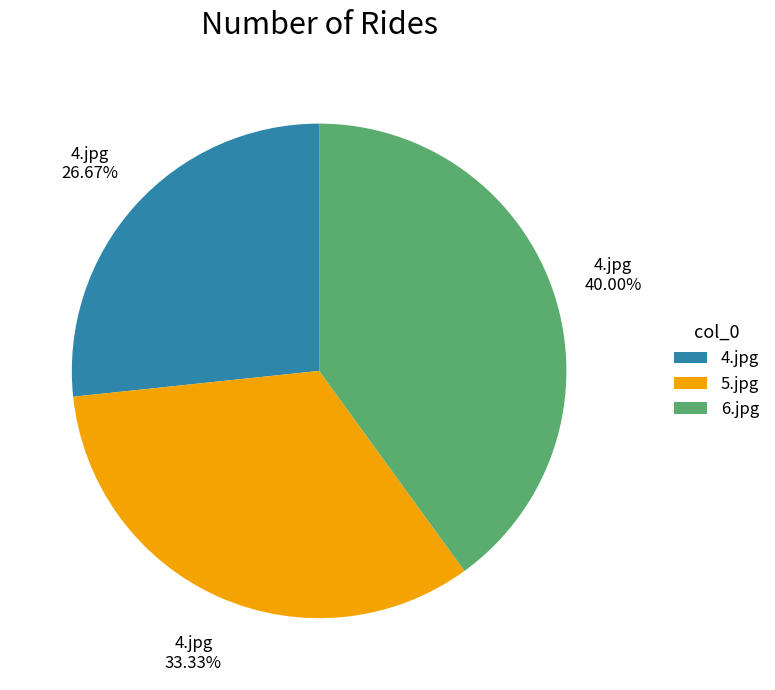

To the nearest percent, what portion does 5.jpg represent?

33%